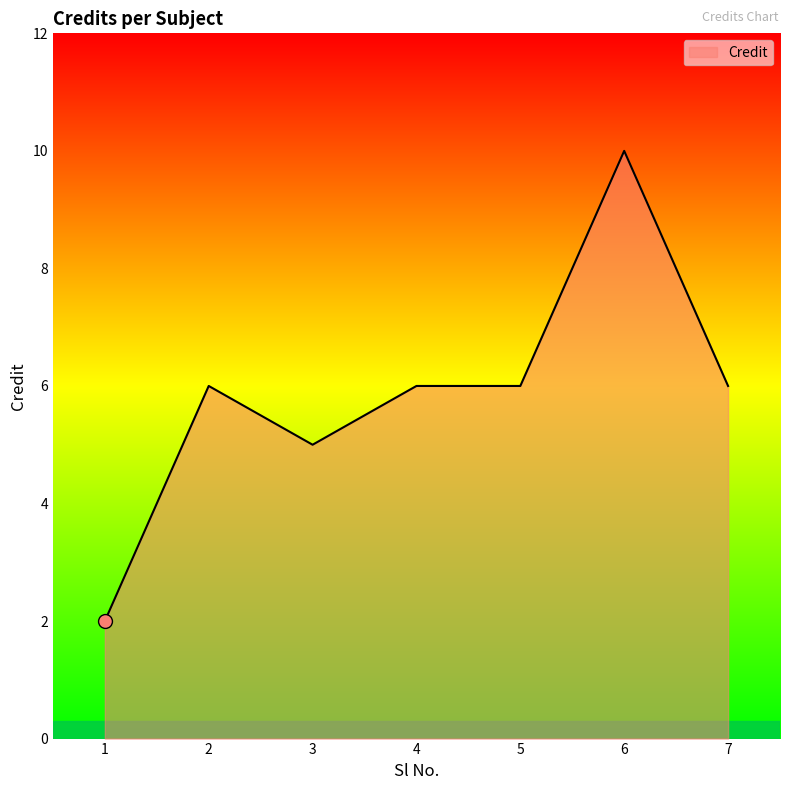

What is the difference between the maximum and minimum values?

8